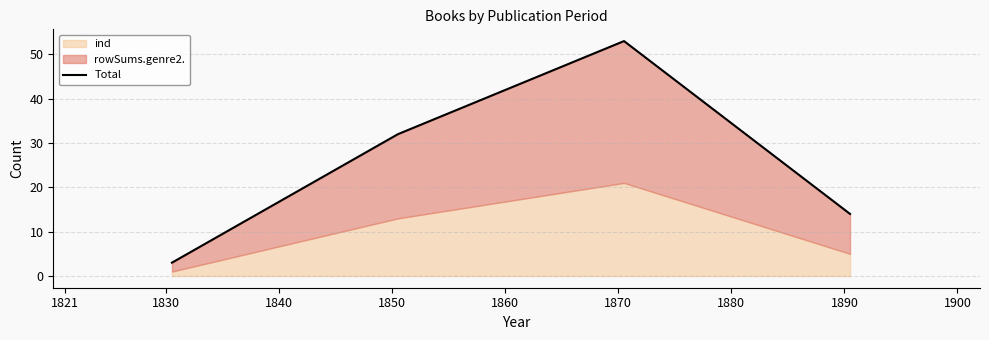

What is the sum of all values?

102